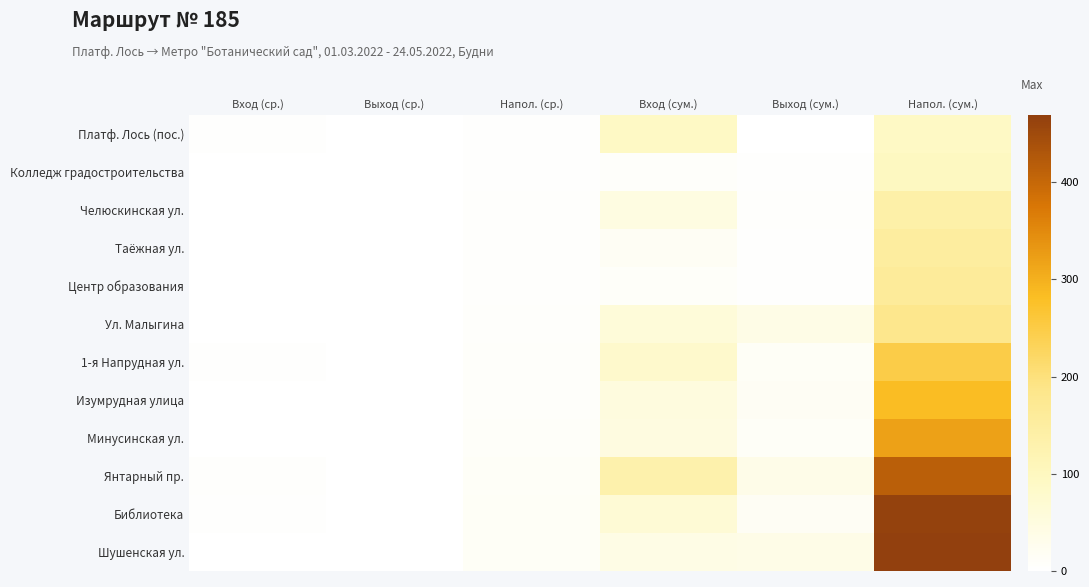

Between Вход (сум.) and Выход (сум.), which series saw the biggest shift?

Янтарный пр.